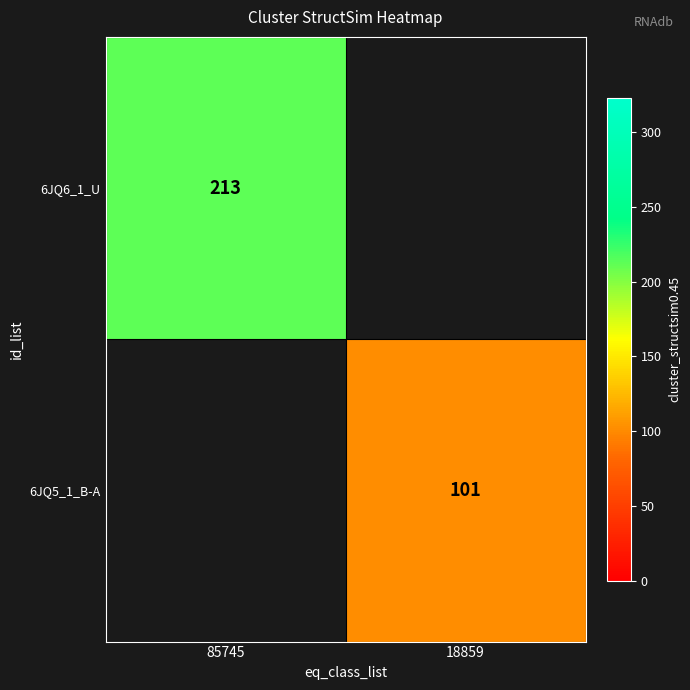

Is it true that 6JQ5_1_B-A equals 101 at 18859?

True